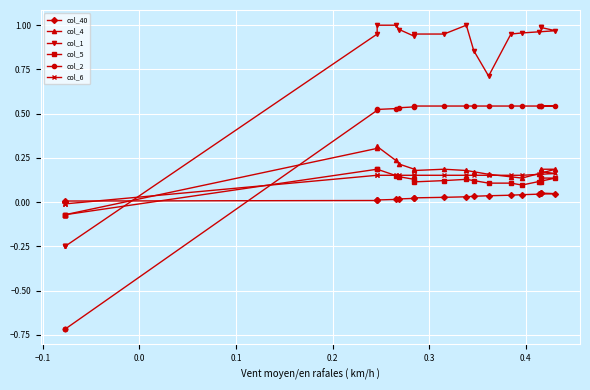

Reading left to right, what are all the values shown in this chart?

col_40: 0.0	0.0	0.0	0.0	0.0	0.0	0.0	0.0	0.0	0.0	0.0	0.0	0.0	0.0	0.0	0.0	0.0	0.1	0.1
col_4: -0.1	-0.1	-0.1	0.3	0.3	0.2	0.2	0.2	0.2	0.2	0.2	0.2	0.2	0.1	0.1	0.2	0.2	0.2	0.1
col_1: -0.2	-0.2	-0.2	1.0	1.0	1.0	1.0	0.9	1.0	1.0	1.0	0.9	0.7	1.0	1.0	1.0	1.0	1.0	1.0
col_5: -0.1	-0.1	-0.1	0.2	0.2	0.1	0.1	0.1	0.1	0.1	0.1	0.1	0.1	0.1	0.1	0.1	0.1	0.1	0.1
col_2: -0.7	-0.7	-0.7	0.5	0.5	0.5	0.5	0.5	0.5	0.5	0.5	0.5	0.5	0.5	0.5	0.5	0.5	0.5	0.5
col_6: -0.0	-0.0	-0.0	0.2	0.2	0.2	0.2	0.2	0.2	0.2	0.2	0.2	0.2	0.2	0.2	0.2	0.2	0.2	0.2